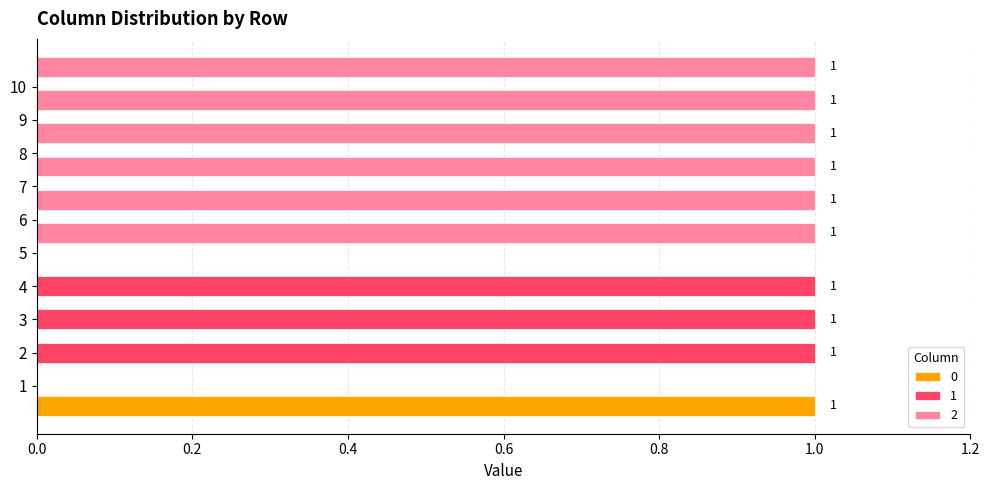

The 1 series shows 0 at 5. True or false?

False